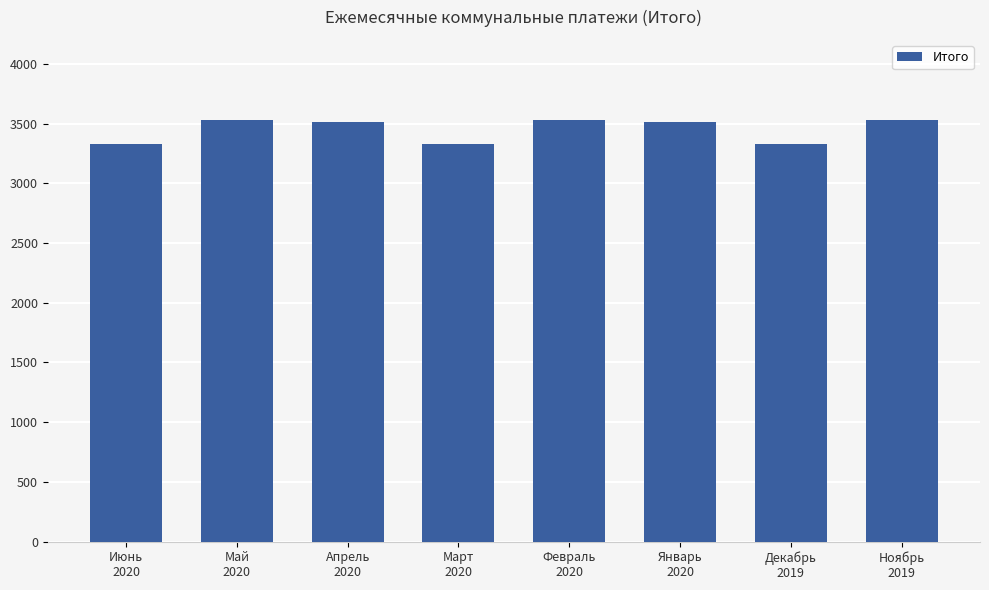

What is the smallest value displayed?

3330.3